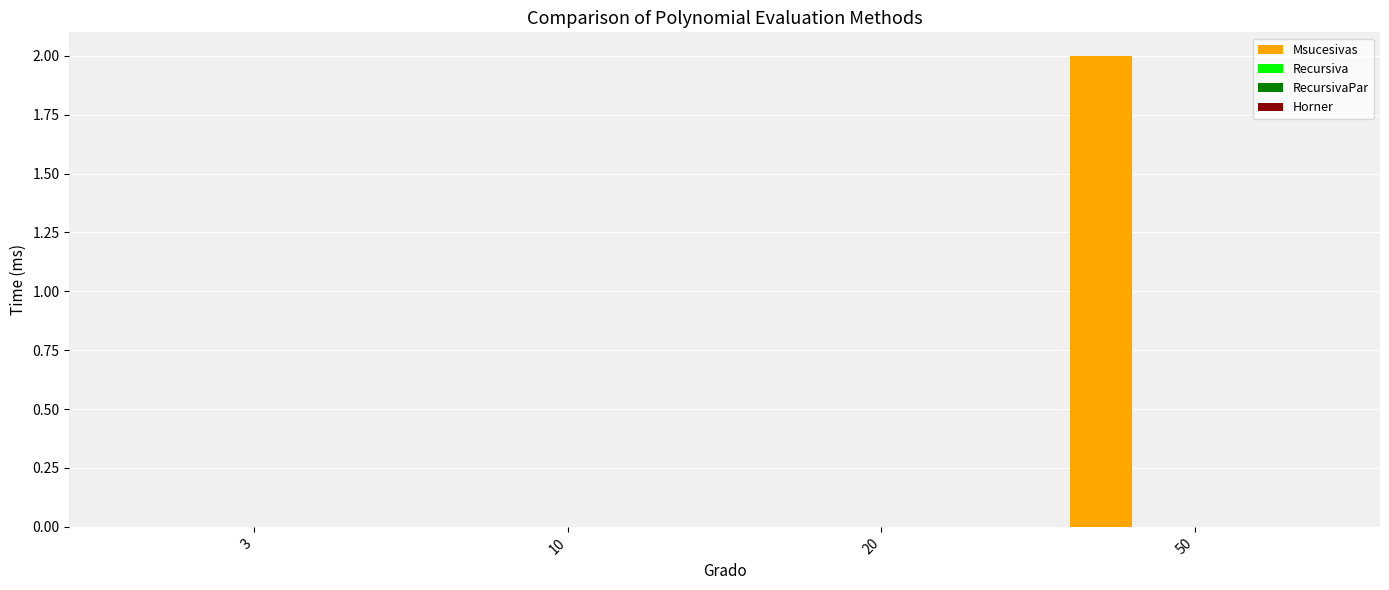

Count the number of data series in this chart.

1